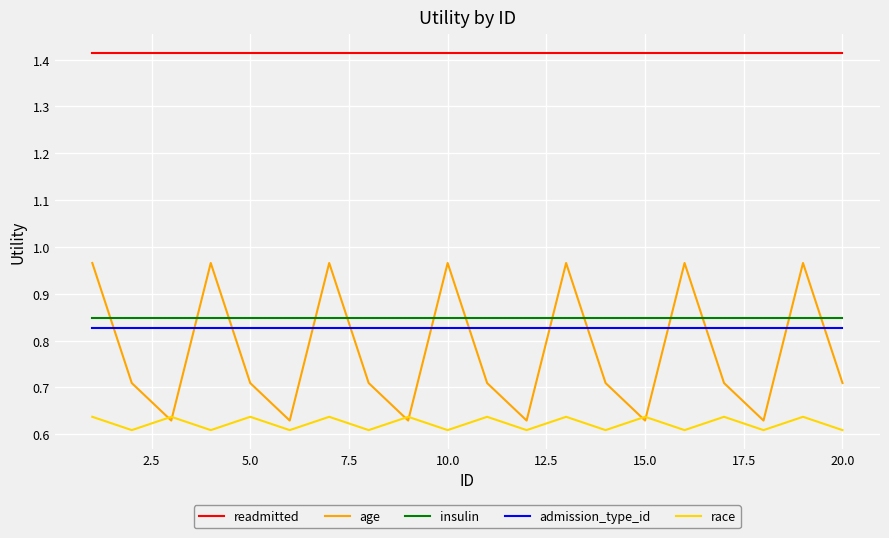

Which series has the widest spread of values?

age